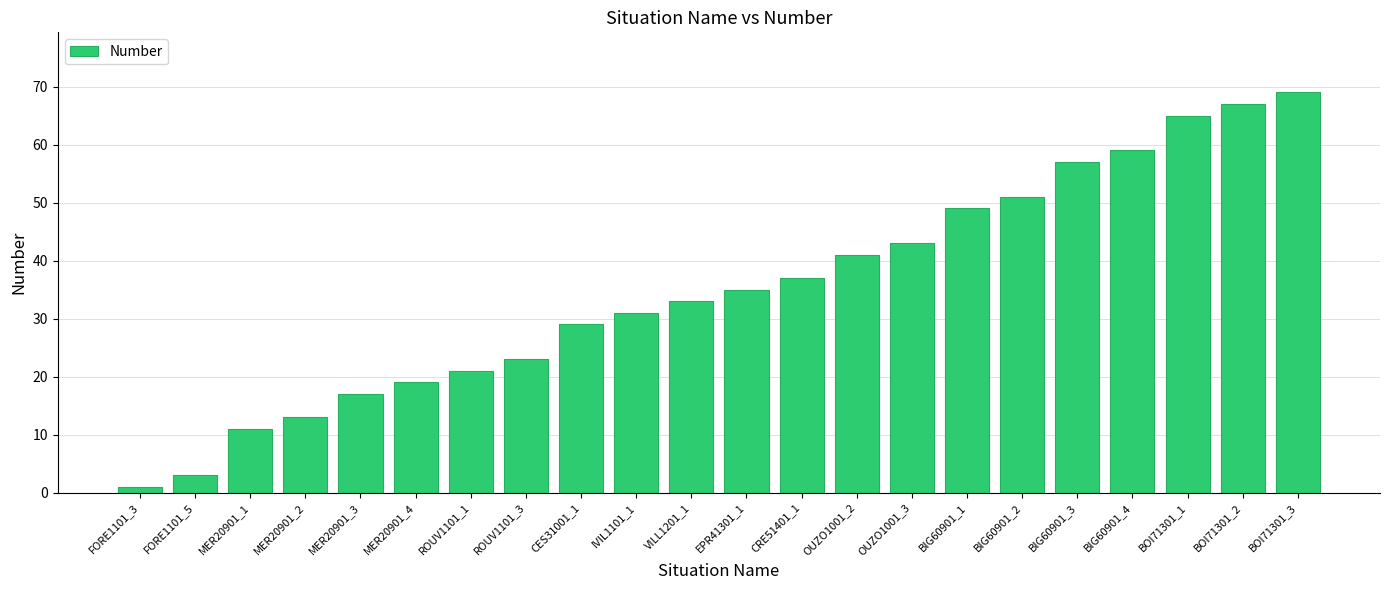

What is the label of the 19th bar from the right?

MER20901_2